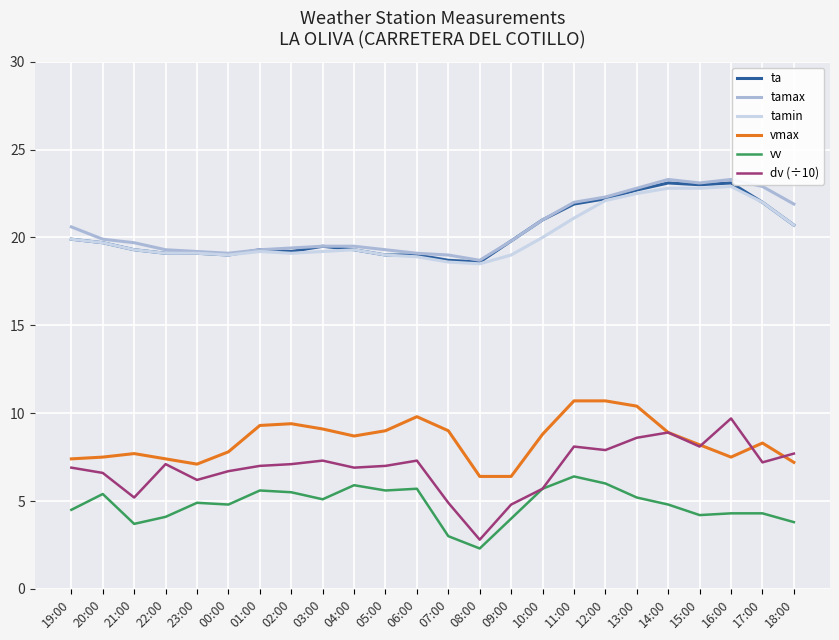

What is the minimum value shown in the chart?

2.3